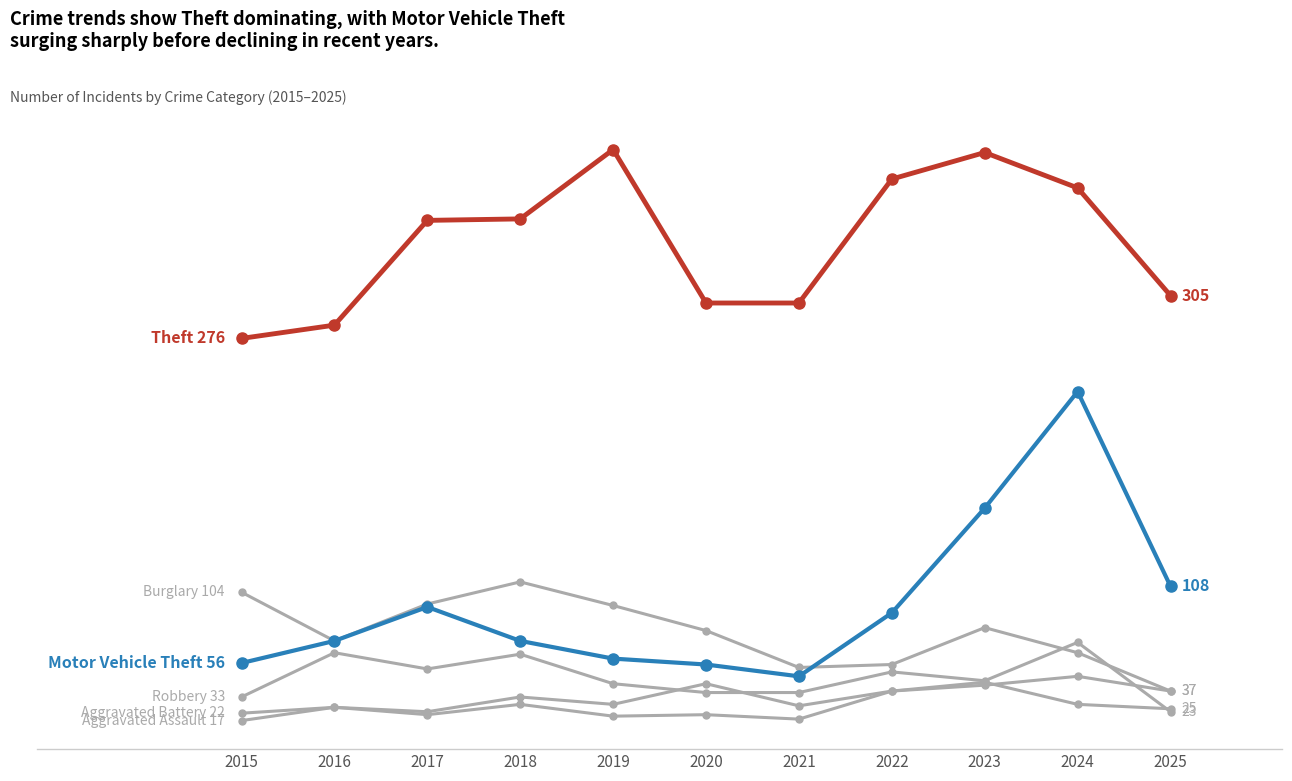

What is the spread (max minus min) of values at 2017?

335